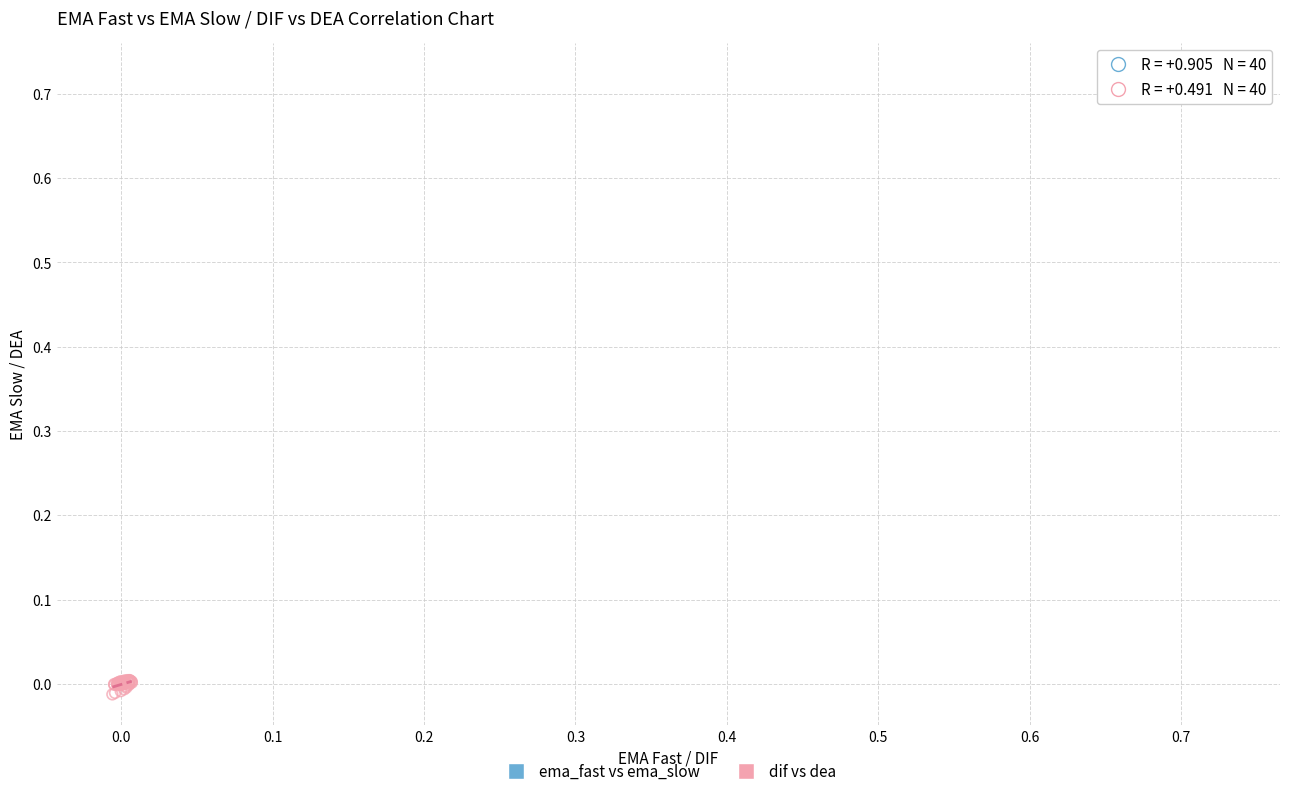

Which series contains the lowest Y value?

dif vs dea